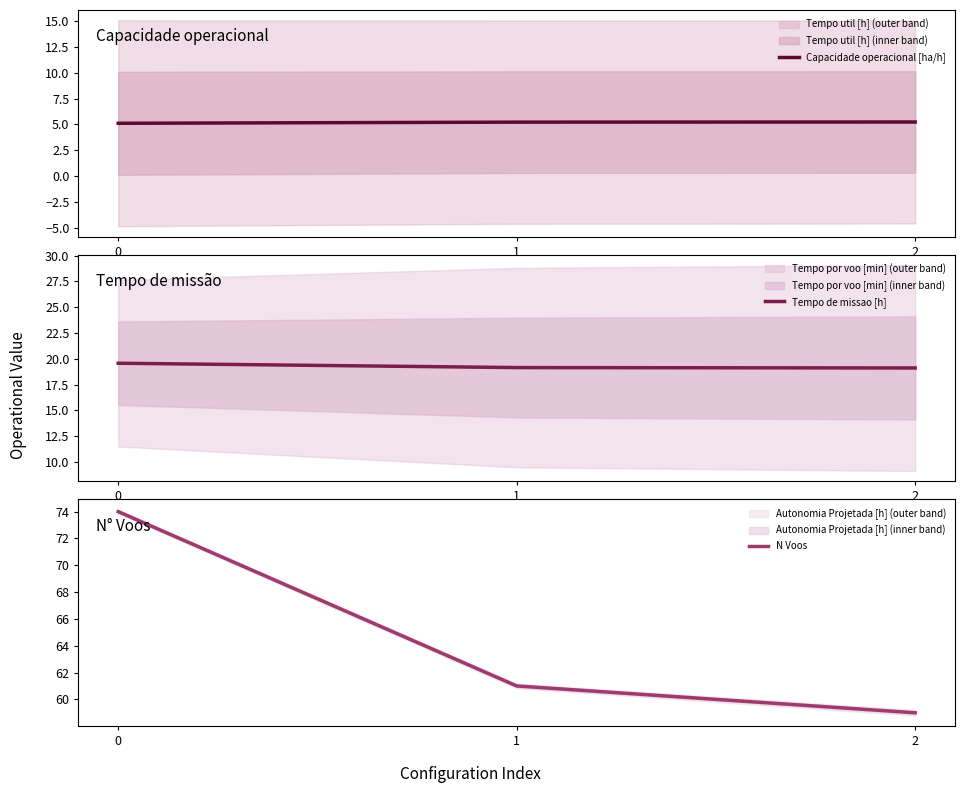

The value of N Voos at 0 is 74.0. True or false?

True